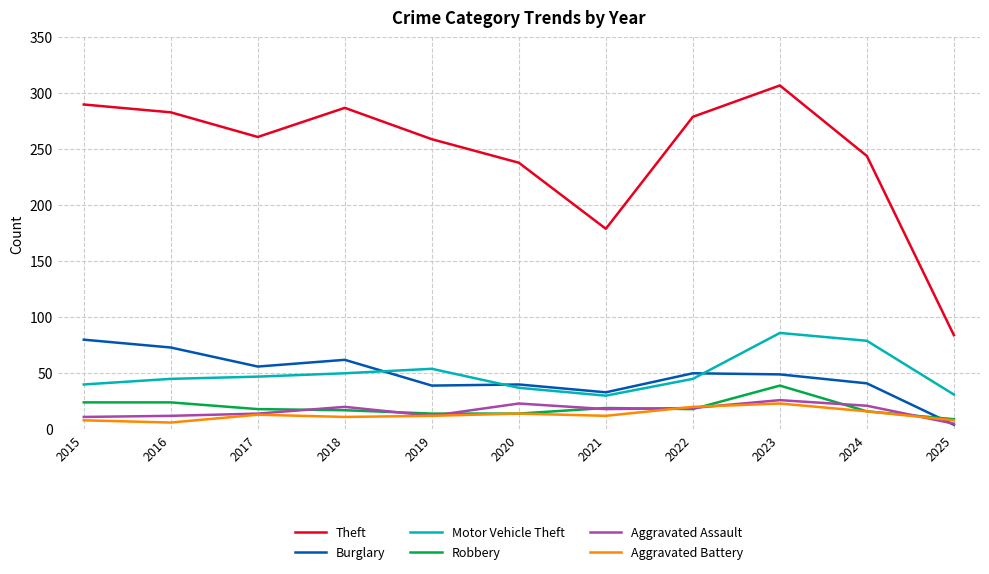

Which series has the largest total across all categories?

Theft